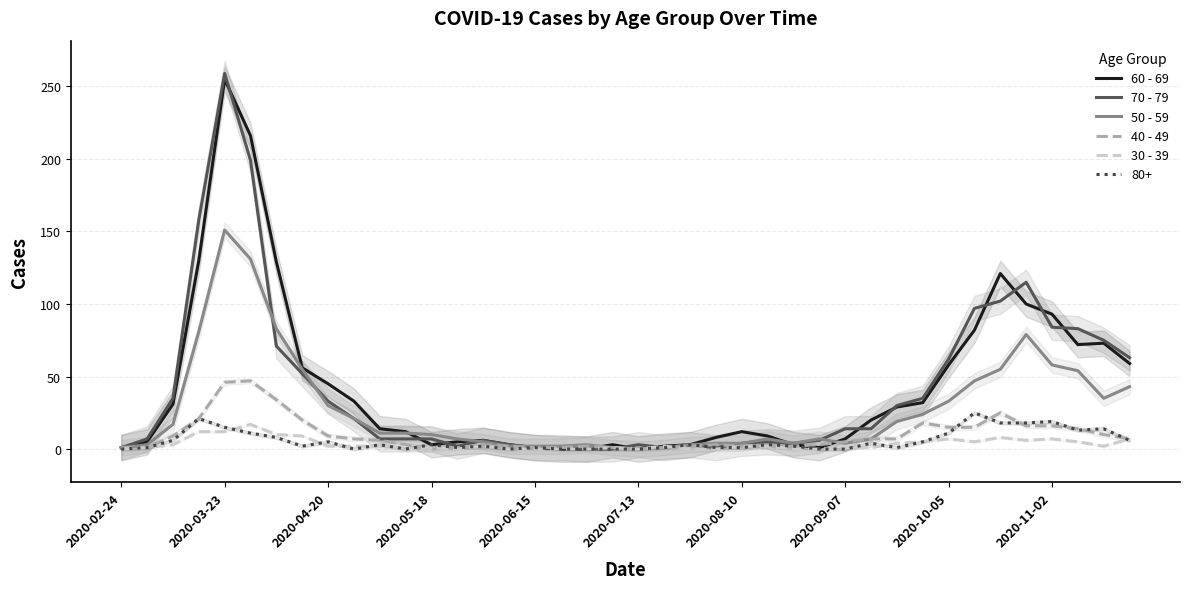

True or false: 50 - 59 has a value of 10 at 2020-05-18.

True